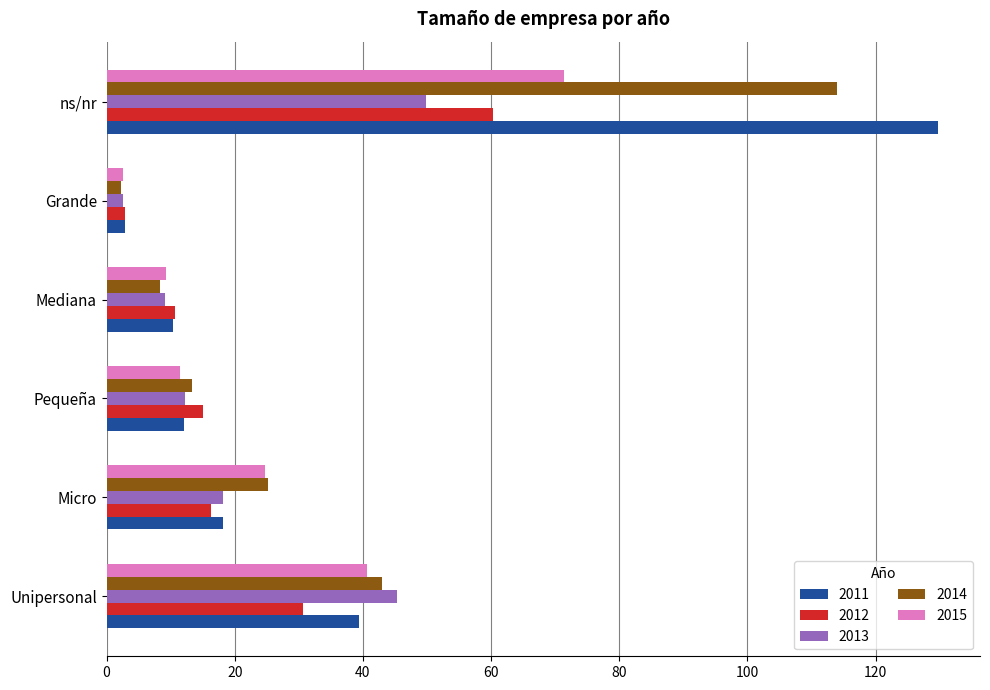

What is the total value across all series at Unipersonal?

198.9